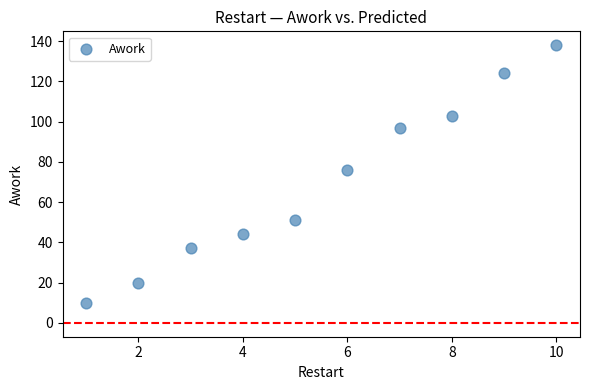

What is the average Y value?

70